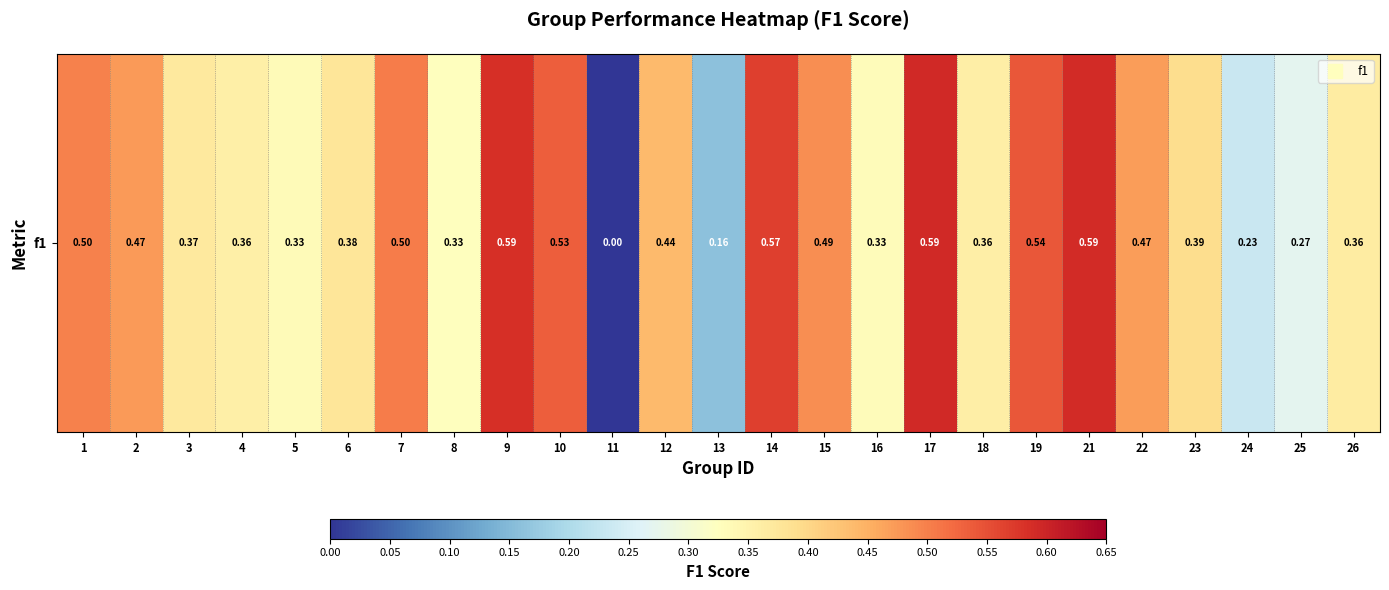

Reading left to right, transcribe all the data shown in this chart.

0.5	0.5	0.4	0.4	0.3	0.4	0.5	0.3	0.6	0.5	0.0	0.4	0.2	0.6	0.5	0.3	0.6	0.4	0.5	0.6	0.5	0.4	0.2	0.3	0.4